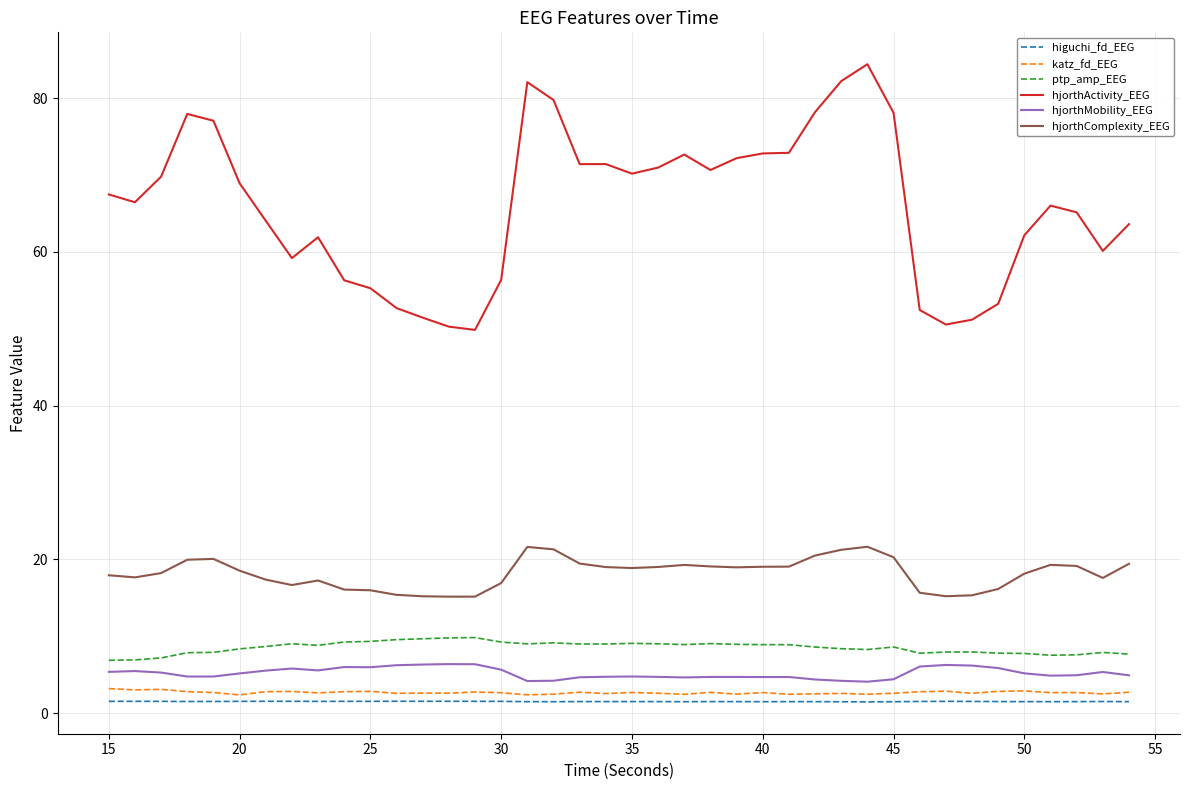

What is the difference between the maximum and second lowest values in the katz_fd_EEG series?

0.8